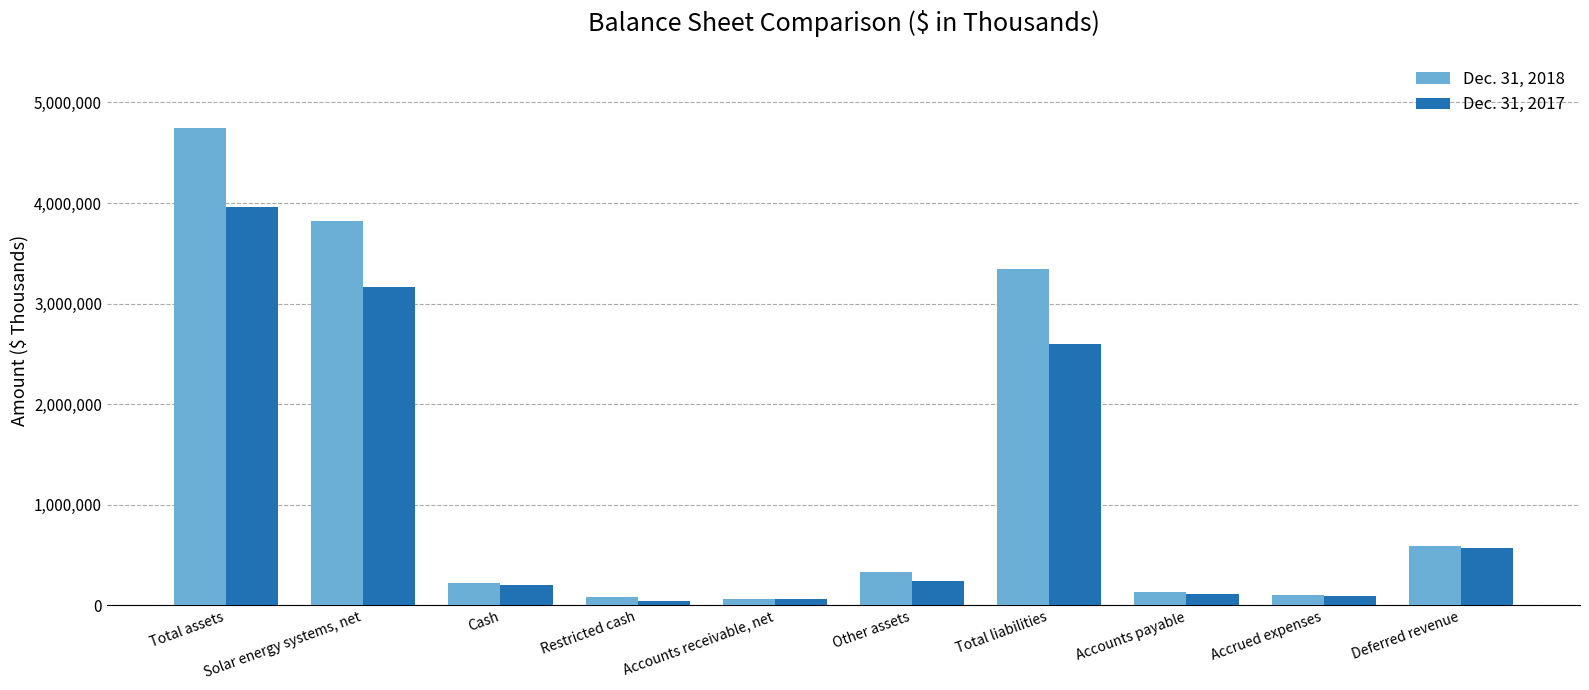

What is the sum of all Dec. 31, 2017 values?

11049413